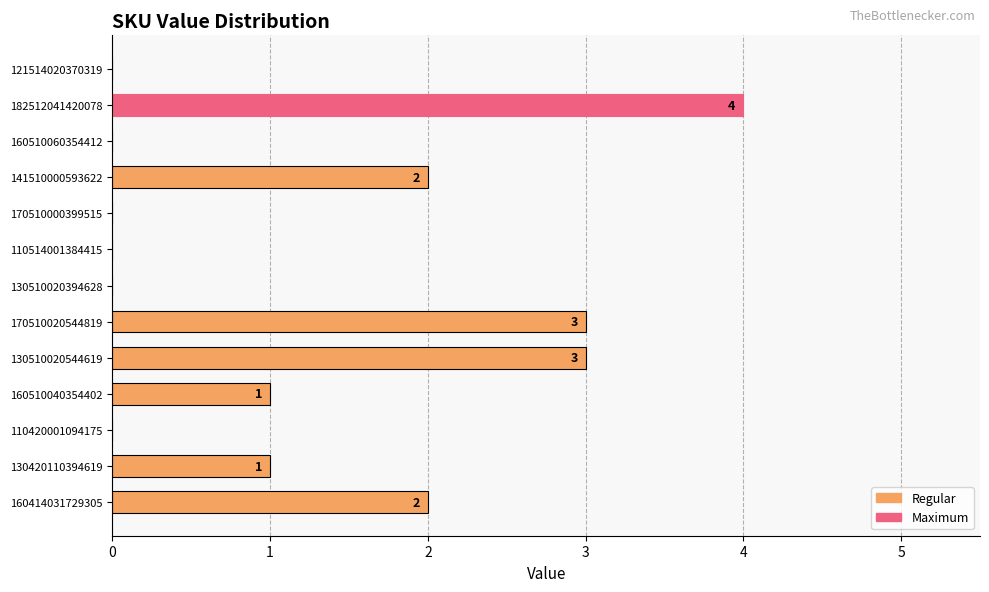

Are the bars grouped side by side (vs. stacked)?

No